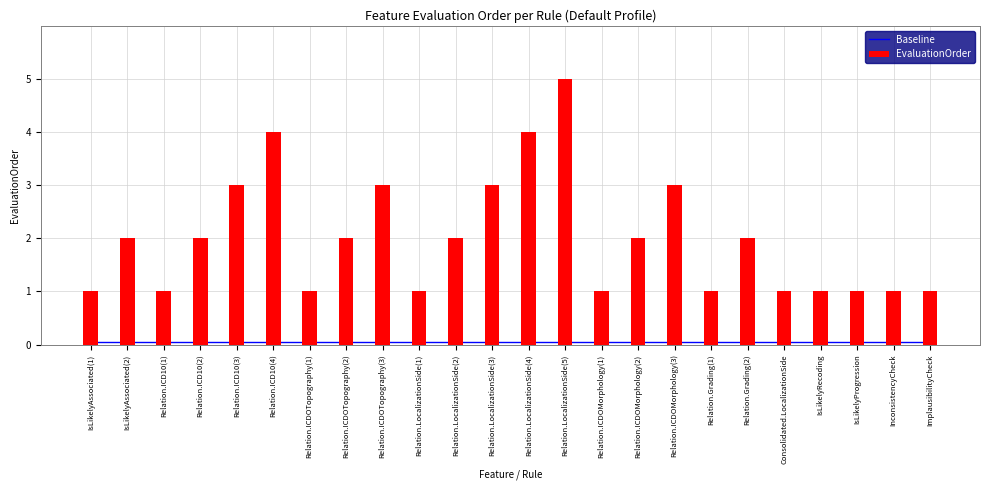

Reading right to left, list all the values displayed in this chart.

Baseline: 0.1	0.1	0.1	0.1	0.1	0.1	0.1	0.1	0.1	0.1	0.1	0.1	0.1	0.1	0.1	0.1	0.1	0.1	0.1	0.1	0.1	0.1	0.1	0.1
EvaluationOrder: 1.0	1.0	1.0	1.0	1.0	2.0	1.0	3.0	2.0	1.0	5.0	4.0	3.0	2.0	1.0	3.0	2.0	1.0	4.0	3.0	2.0	1.0	2.0	1.0